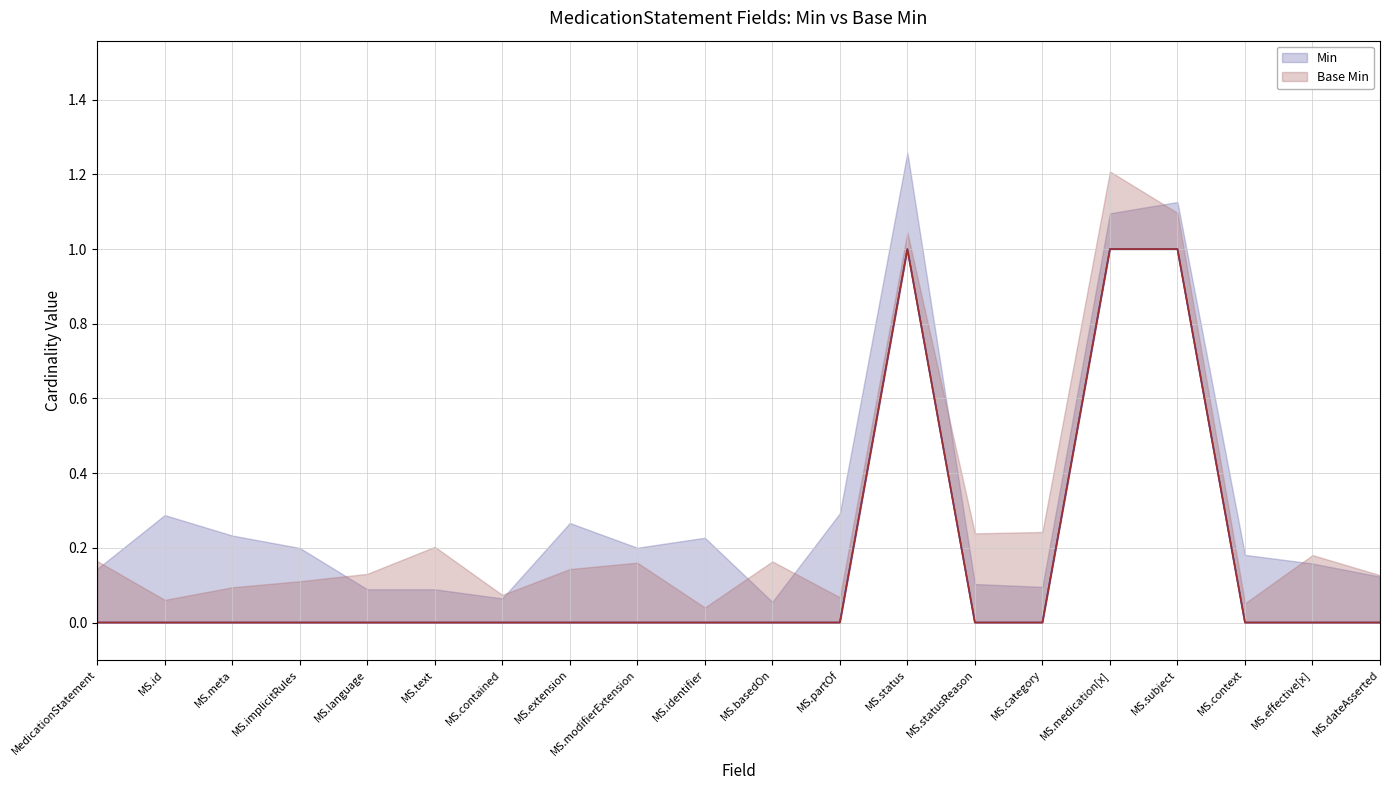

Is it true that Base Min equals 0 at MS.modifierExtension?

True